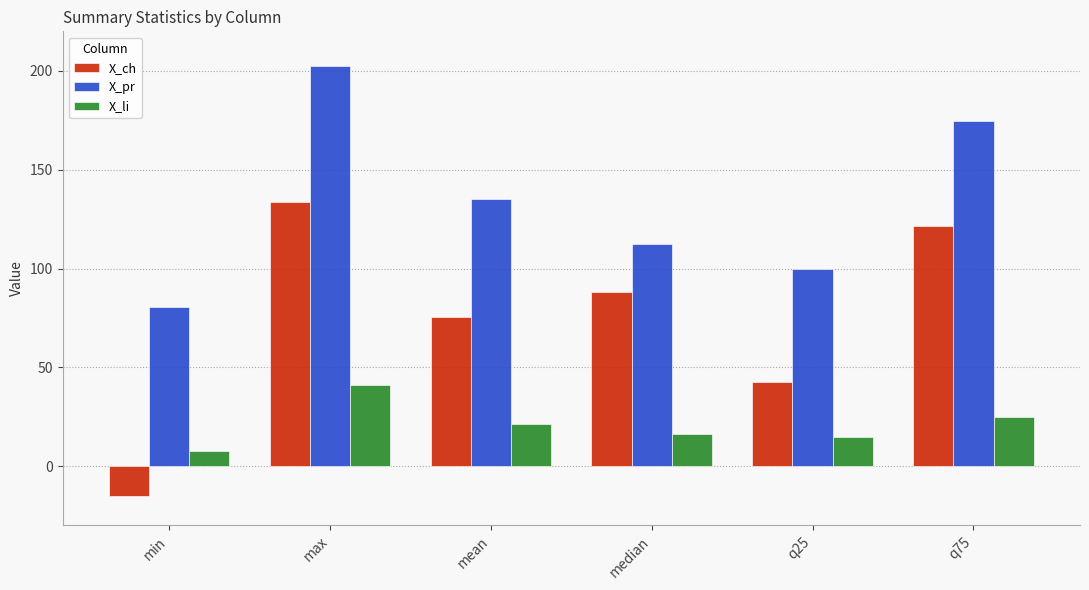

What is the average value of the X_pr series?

134.1